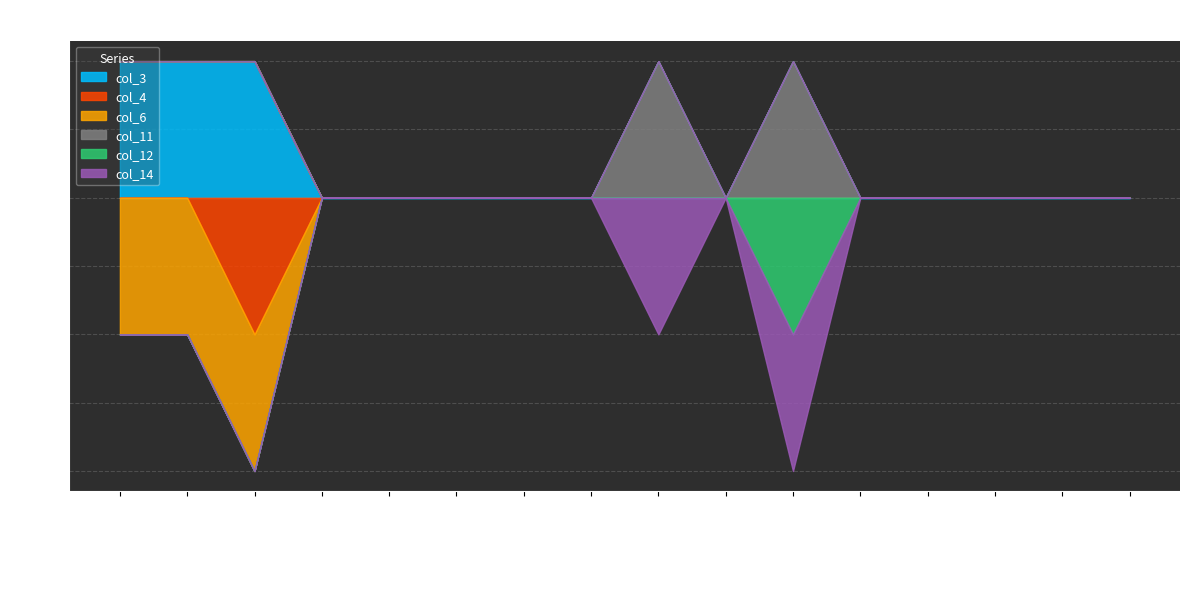

How many col_6 values are between 0 and 1?

13